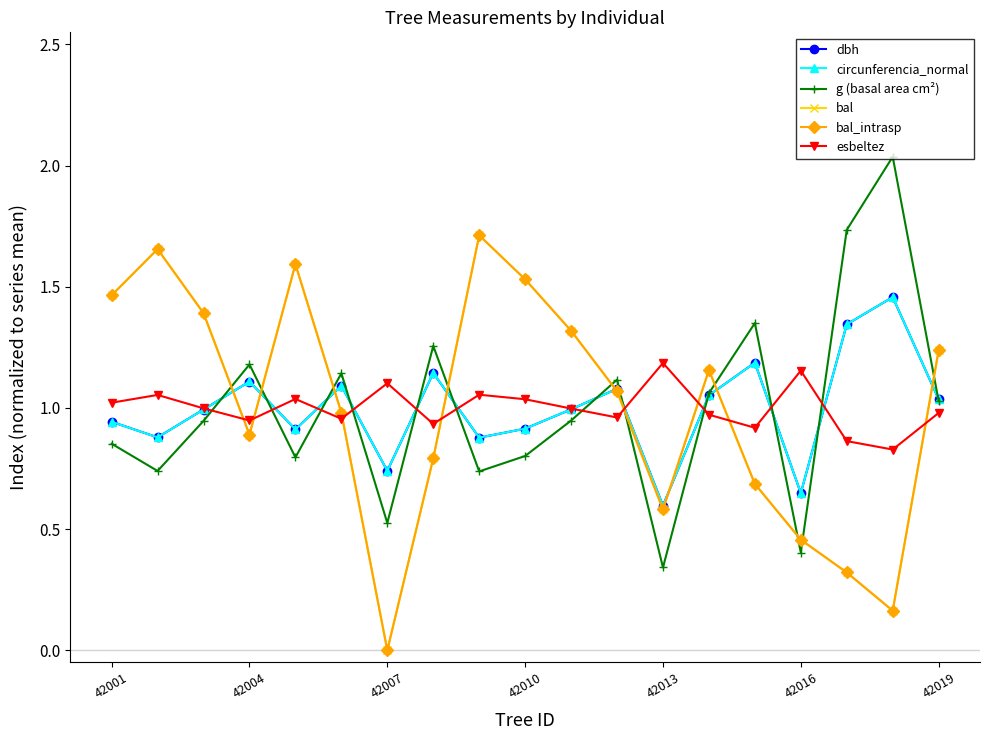

At how many categories does at least one series exceed 1?

19